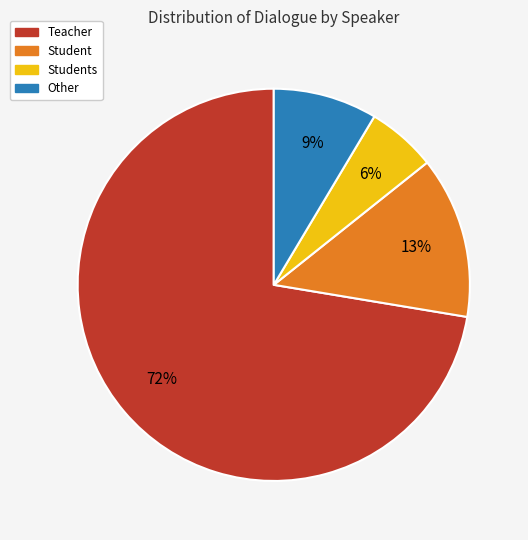

Does any single category account for the majority?

Yes